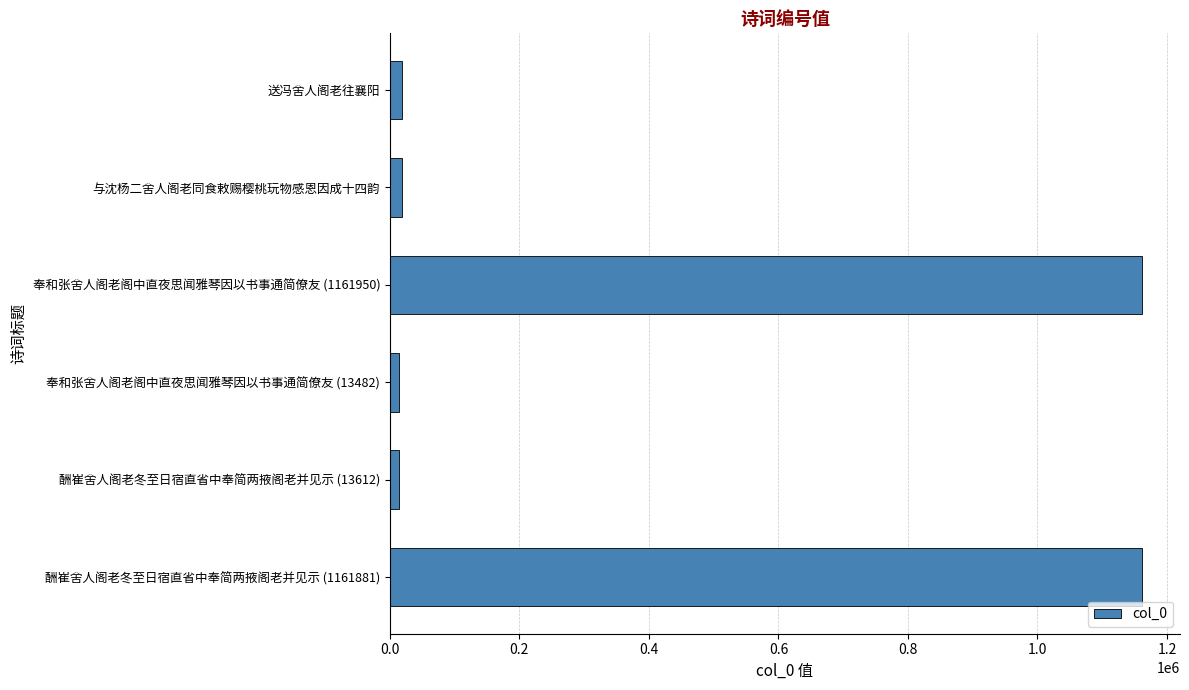

What is the difference between the second highest and minimum values?

1148399